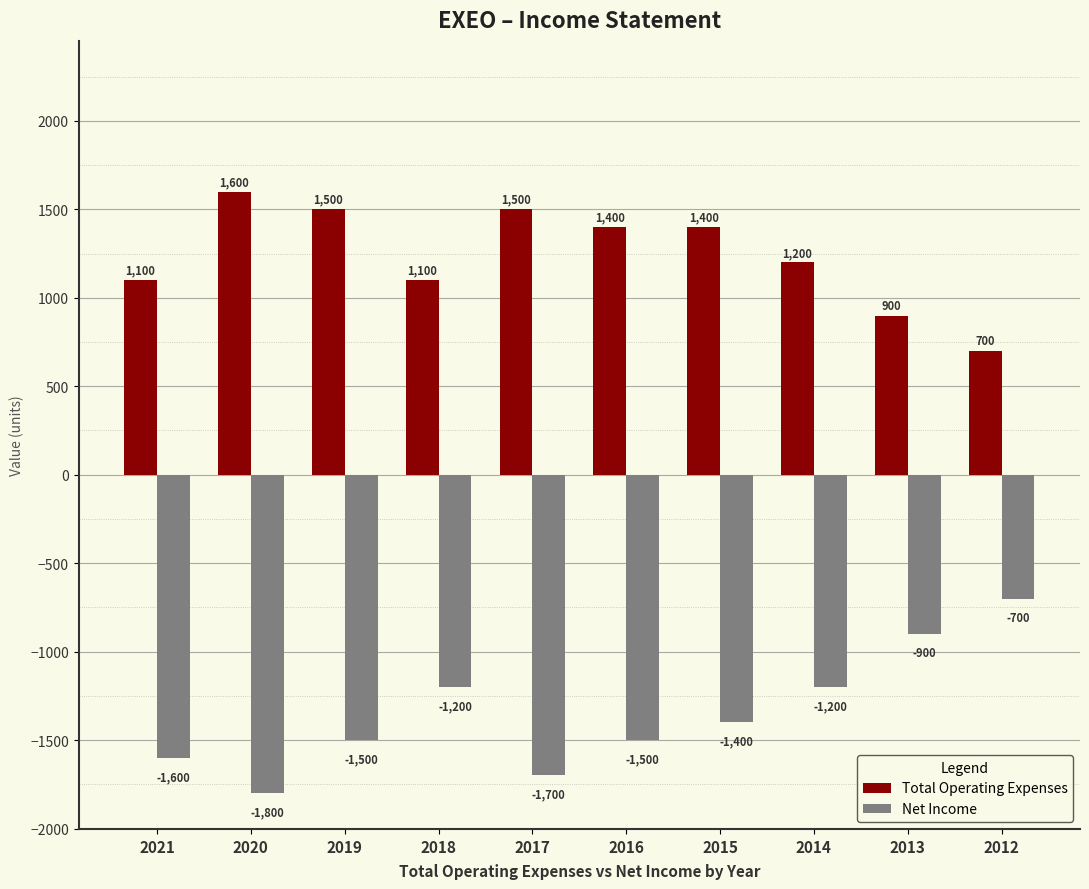

Is it true that Total Operating Expenses equals 2604 at 2020?

False